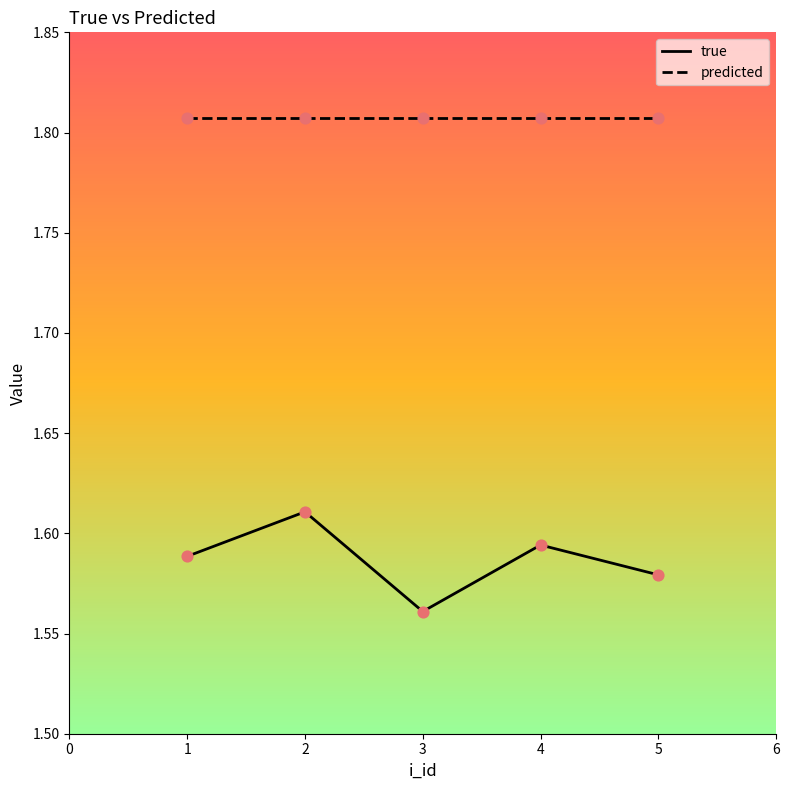

At how many categories does at least one series exceed 1?

5